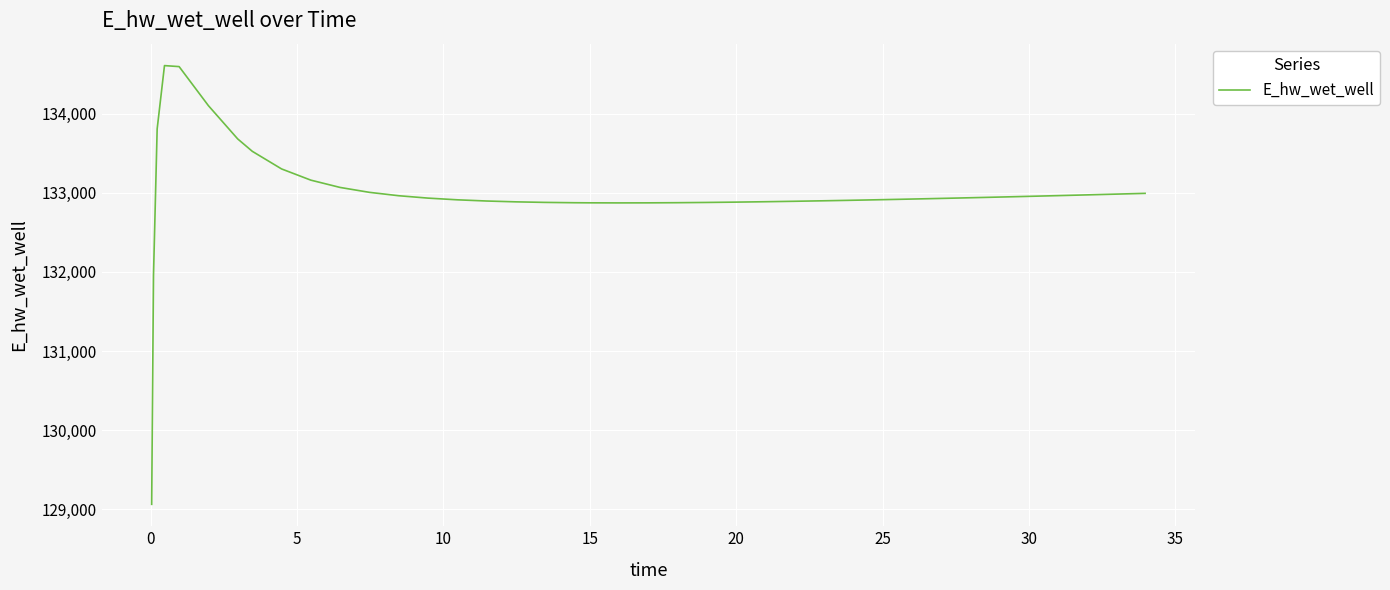

What is the smallest value displayed?

129062.8